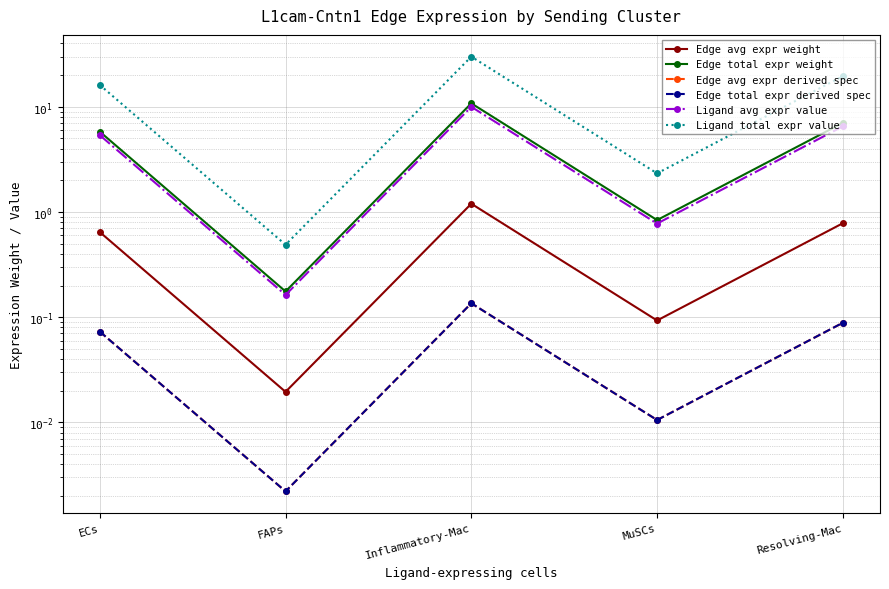

Is it true that Edge avg expr derived spec equals 0.0 at MuSCs?

False